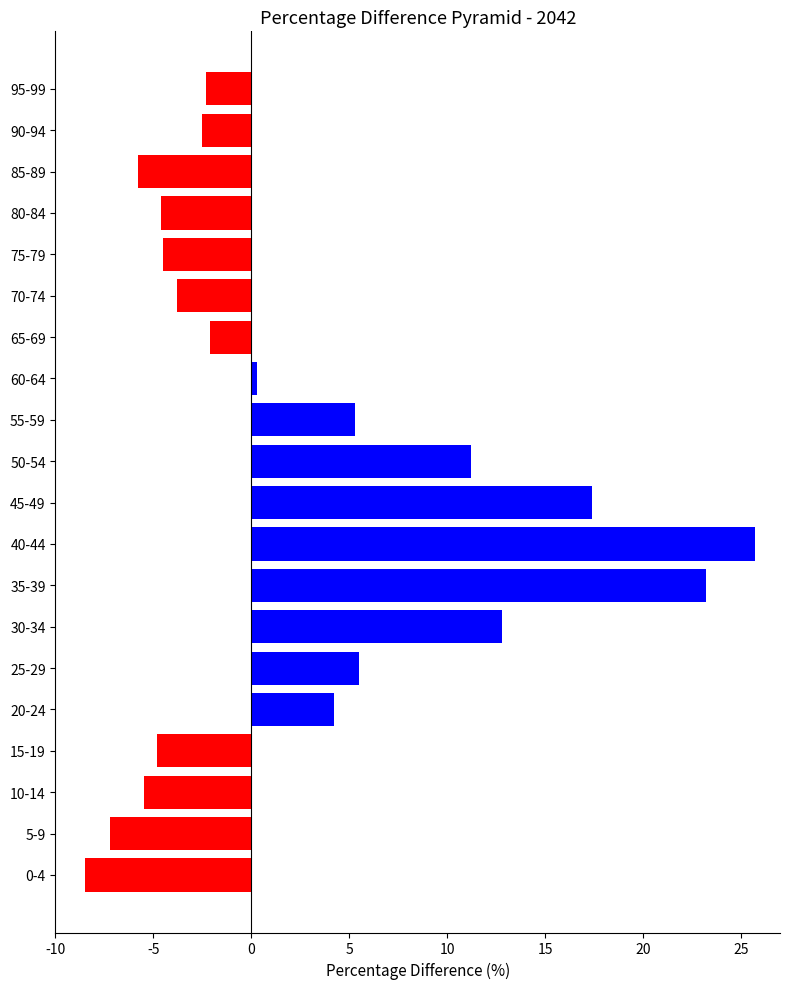

What value does the data have at 45-49?

17.4